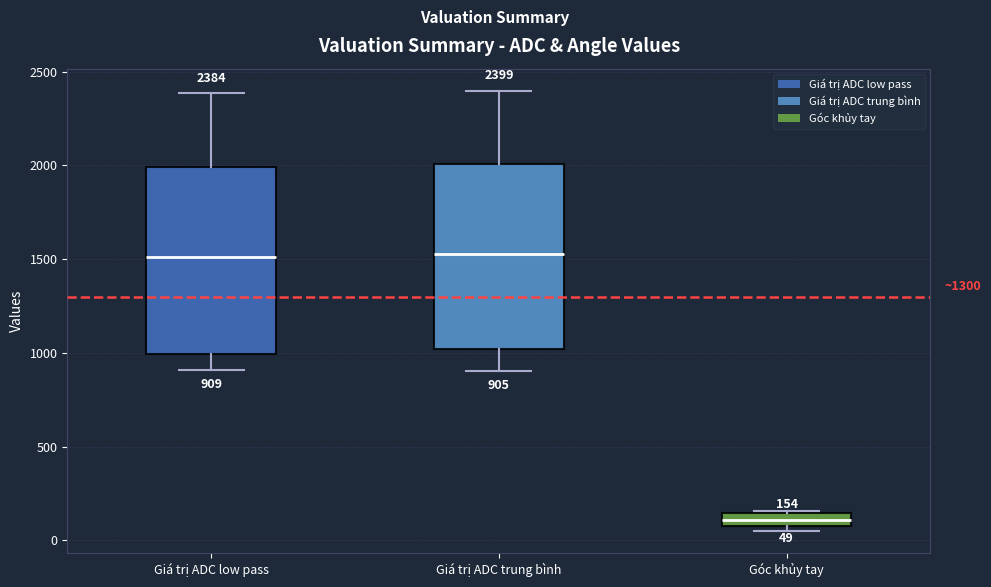

Which box has the lowest median line?

Góc khủy tay